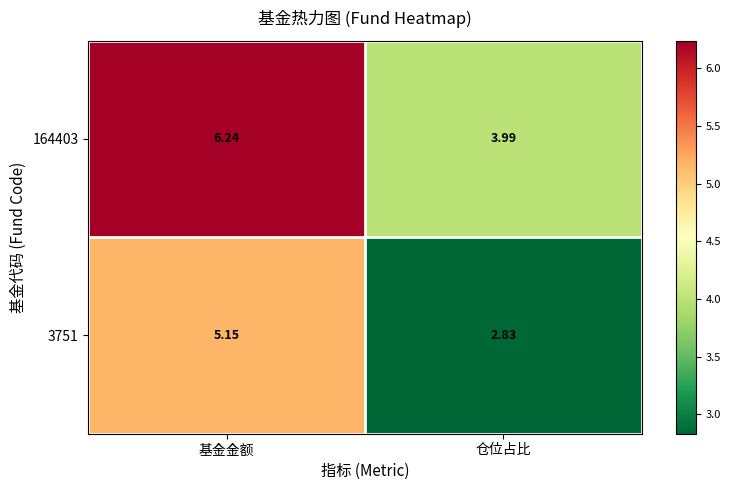

At which label does 3751 reach its peak?

基金金额